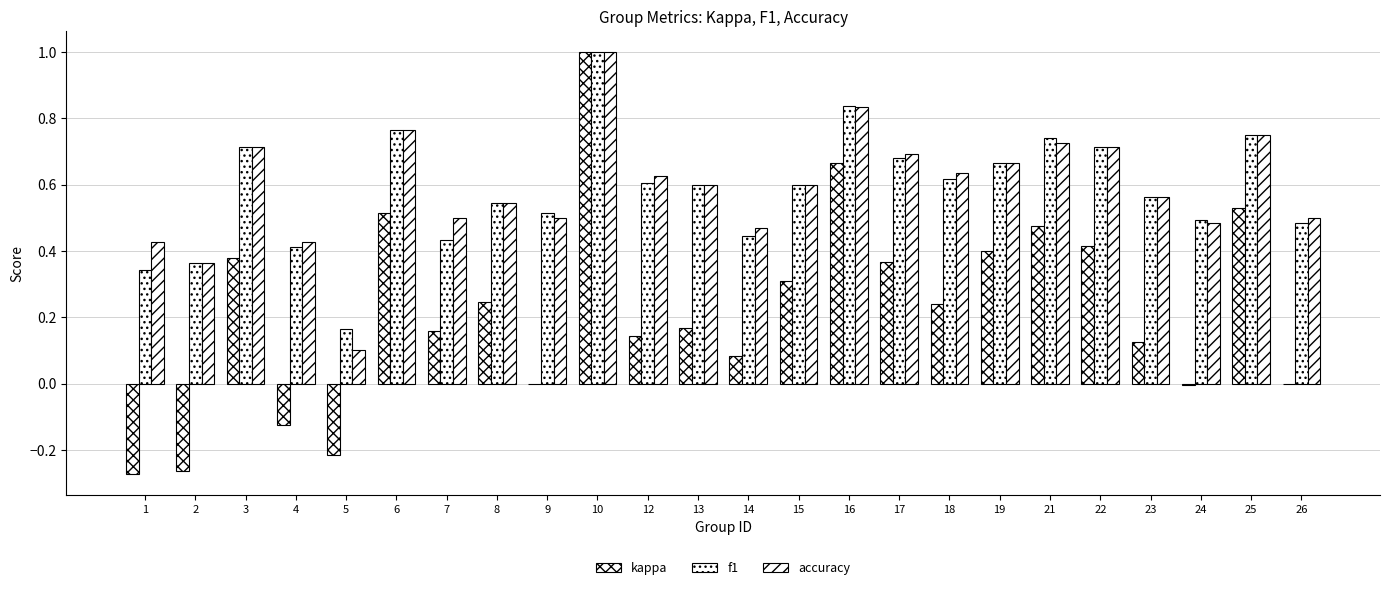

What is the value of the kappa bar at the 18th from the left?

0.4